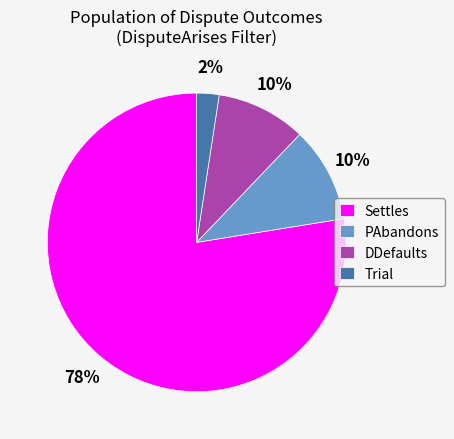

Is the sum of Settles and Trial greater than half?

Yes